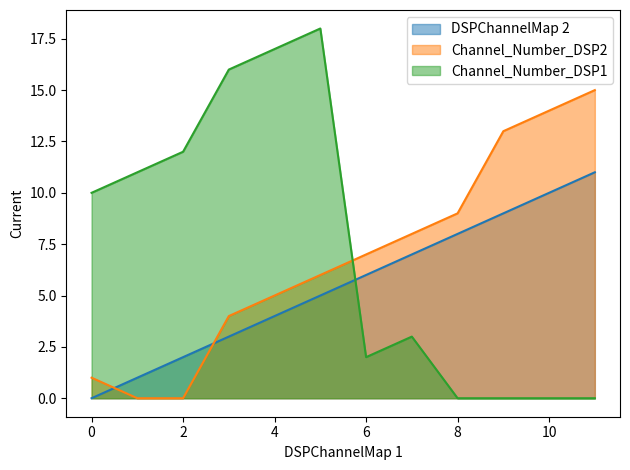

Where is DSPChannelMap 2 nearest to the value 5?

5